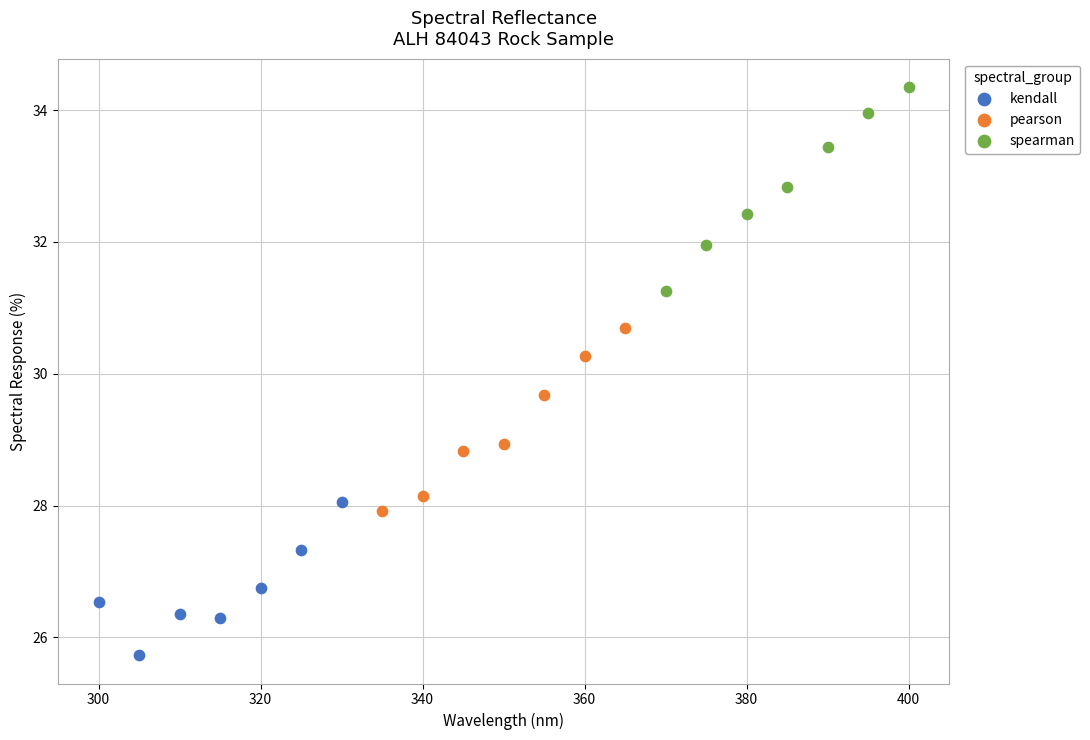

Which series reaches the minimum Y coordinate?

kendall